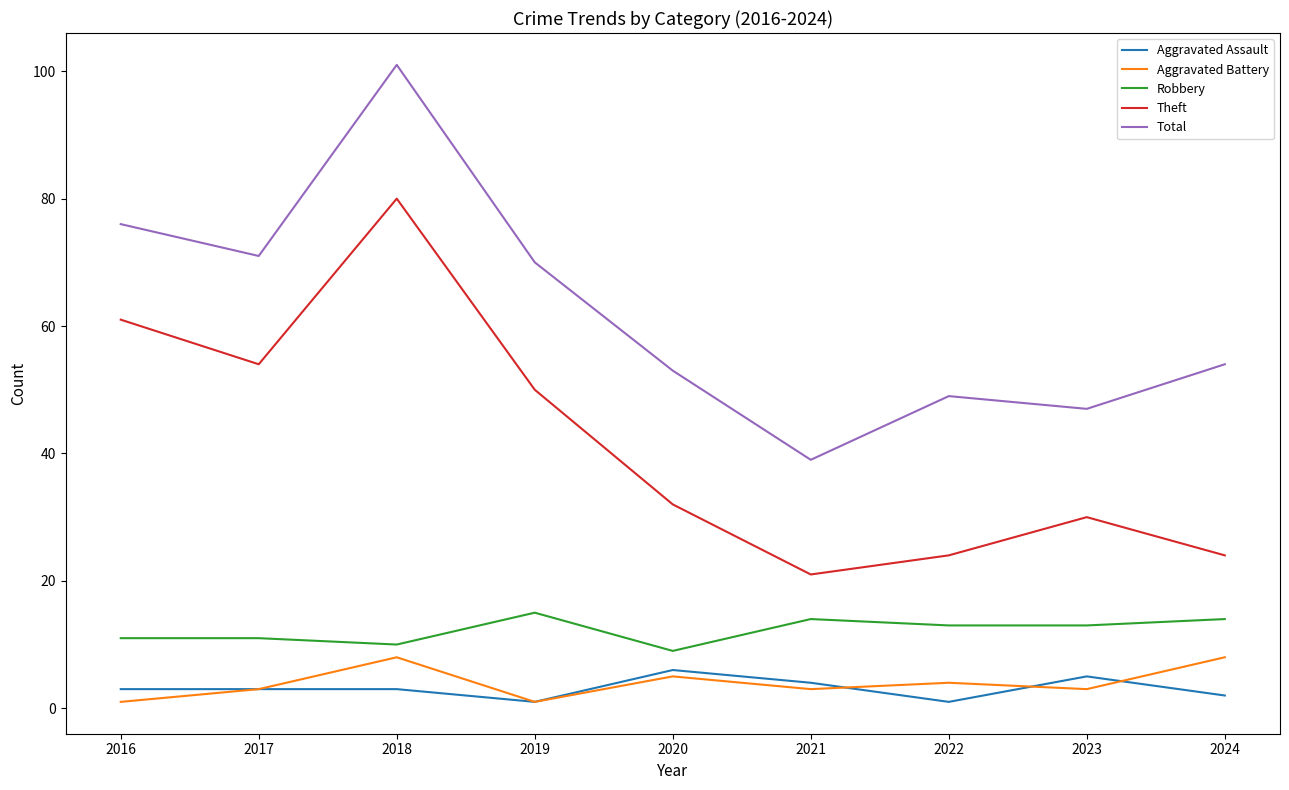

Reading left to right, list all the values displayed in this chart.

Aggravated Assault: 2016=3	2017=3	2018=3	2019=1	2020=6	2021=4	2022=1	2023=5	2024=2
Aggravated Battery: 2016=1	2017=3	2018=8	2019=1	2020=5	2021=3	2022=4	2023=3	2024=8
Robbery: 2016=11	2017=11	2018=10	2019=15	2020=9	2021=14	2022=13	2023=13	2024=14
Theft: 2016=61	2017=54	2018=80	2019=50	2020=32	2021=21	2022=24	2023=30	2024=24
Total: 2016=76	2017=71	2018=101	2019=70	2020=53	2021=39	2022=49	2023=47	2024=54